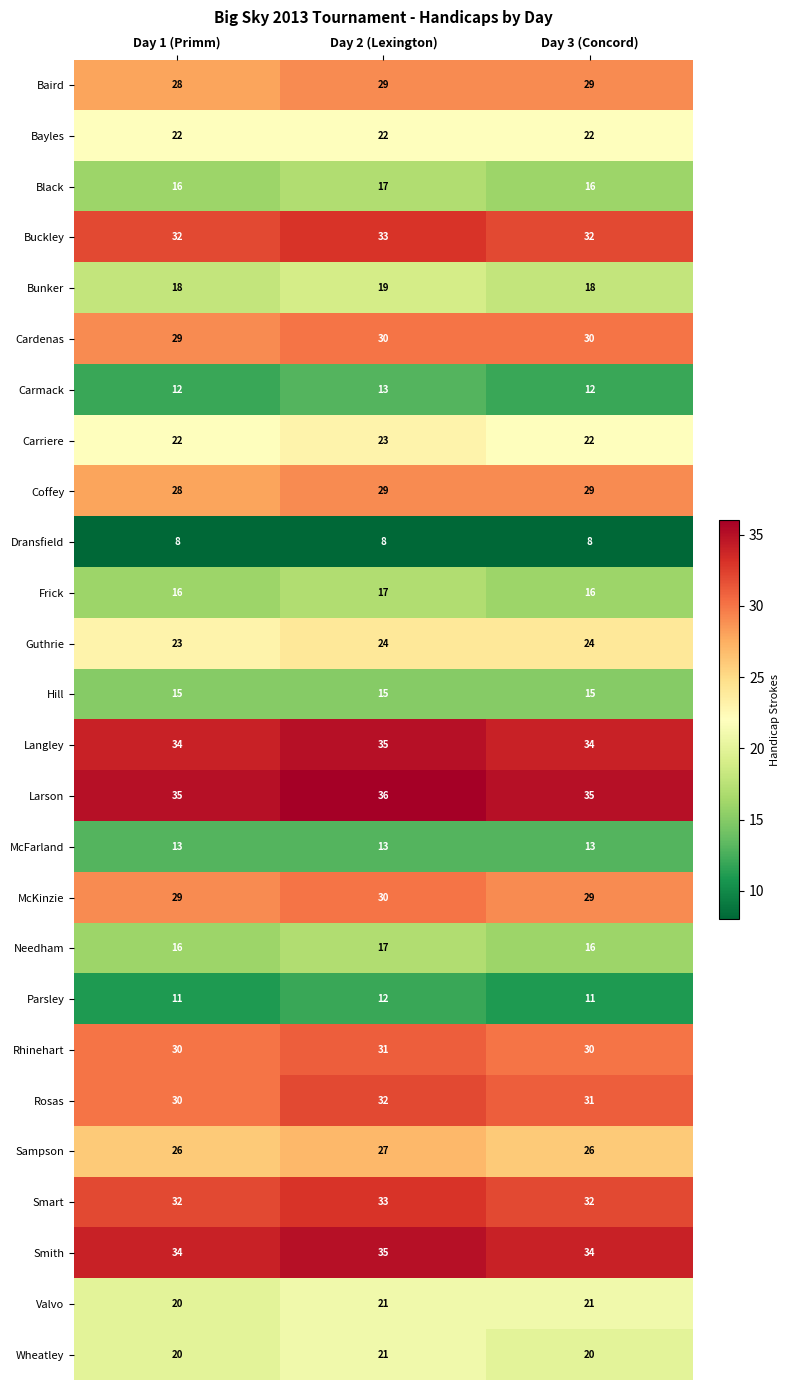

At which category is the sum across all series the highest?

Day 2 (Lexington)